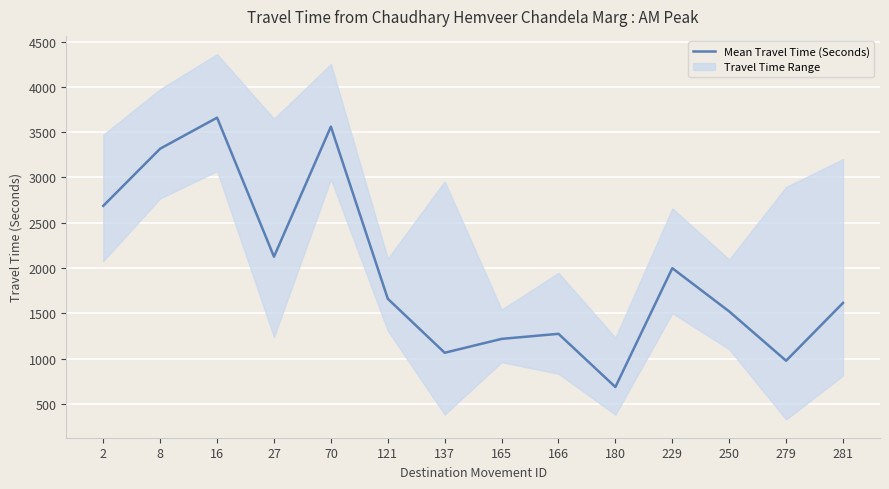

Which label corresponds to the smallest value in the chart?

180